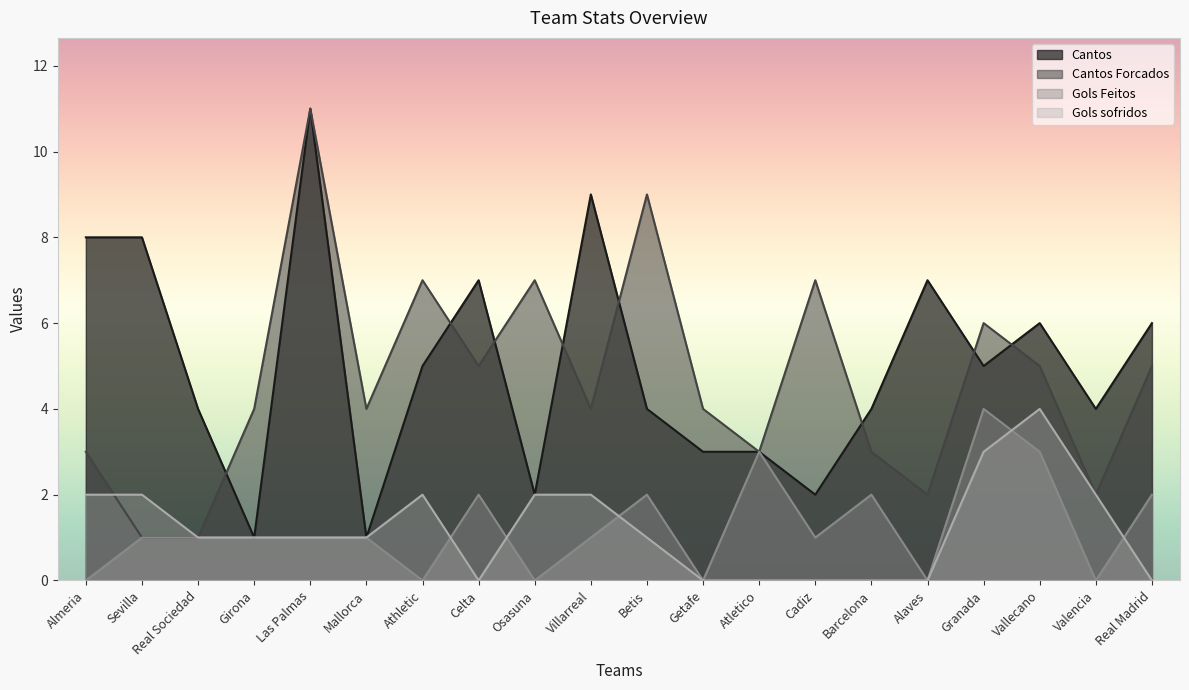

Reading left to right, extract all data points from this chart.

Cantos: Almeria=8	Sevilla=8	Real Sociedad=4	Girona=1	Las Palmas=11	Mallorca=1	Athletic=5	Celta=7	Osasuna=2	Villarreal=9	Betis=4	Getafe=3	Atletico=3	Cadiz=2	Barcelona=4	Alaves=7	Granada=5	Vallecano=6	Valencia=4	Real Madrid=6
Cantos Forcados: Almeria=3	Sevilla=1	Real Sociedad=1	Girona=4	Las Palmas=11	Mallorca=4	Athletic=7	Celta=5	Osasuna=7	Villarreal=4	Betis=9	Getafe=4	Atletico=3	Cadiz=7	Barcelona=3	Alaves=2	Granada=6	Vallecano=5	Valencia=2	Real Madrid=5
Gols Feitos: Almeria=0	Sevilla=1	Real Sociedad=1	Girona=1	Las Palmas=1	Mallorca=1	Athletic=0	Celta=2	Osasuna=0	Villarreal=1	Betis=2	Getafe=0	Atletico=3	Cadiz=1	Barcelona=2	Alaves=0	Granada=4	Vallecano=3	Valencia=0	Real Madrid=2
Gols sofridos: Almeria=2	Sevilla=2	Real Sociedad=1	Girona=1	Las Palmas=1	Mallorca=1	Athletic=2	Celta=0	Osasuna=2	Villarreal=2	Betis=1	Getafe=0	Atletico=0	Cadiz=0	Barcelona=0	Alaves=0	Granada=3	Vallecano=4	Valencia=2	Real Madrid=0